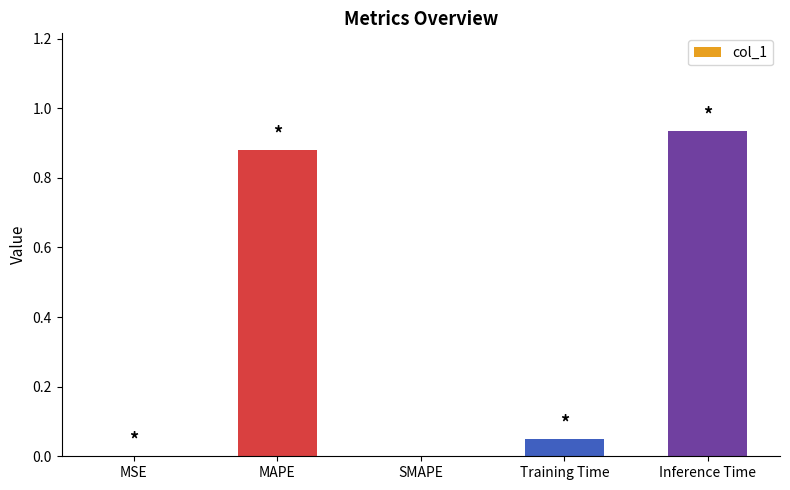

What is the change in value from SMAPE to Inference Time?

+0.9